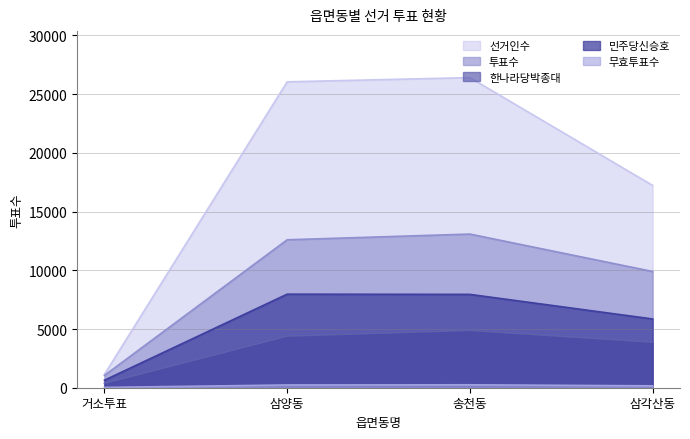

Does the chart have visible grid lines?

Yes